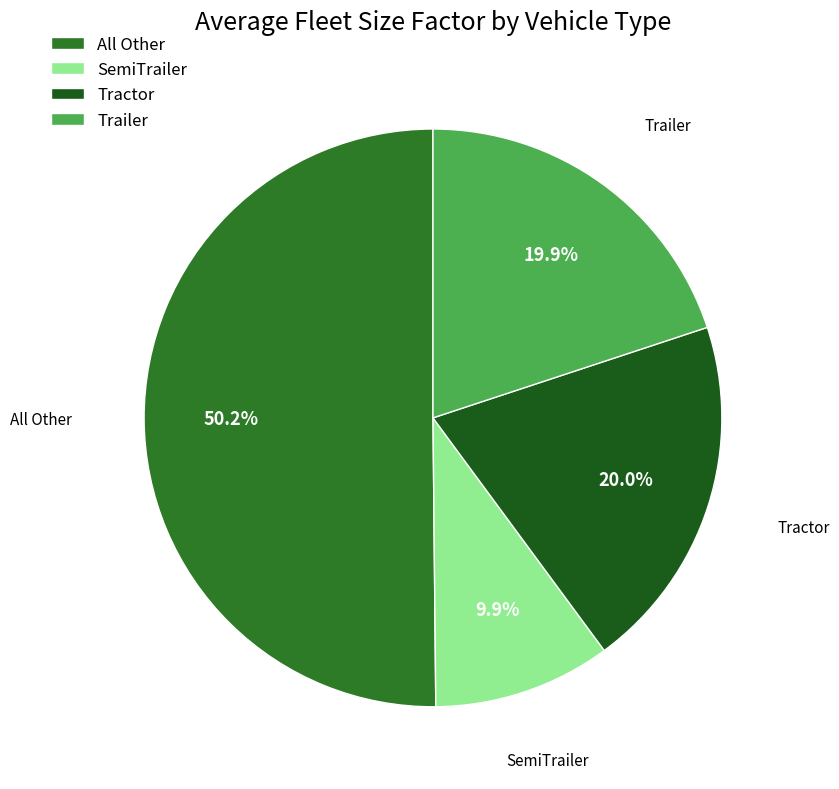

How many slices are in this pie chart?

4